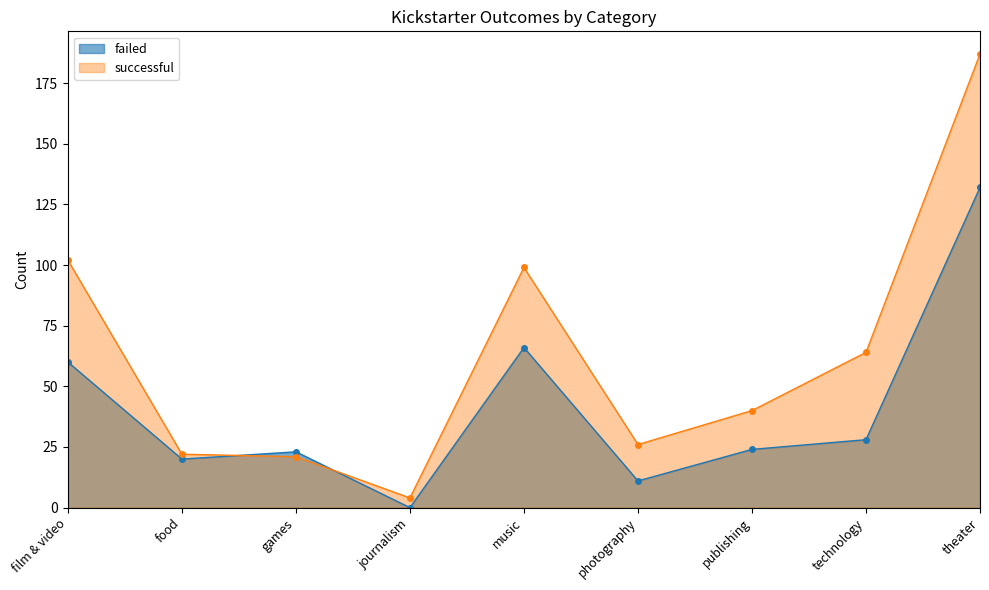

How many lines are shown in the chart?

2